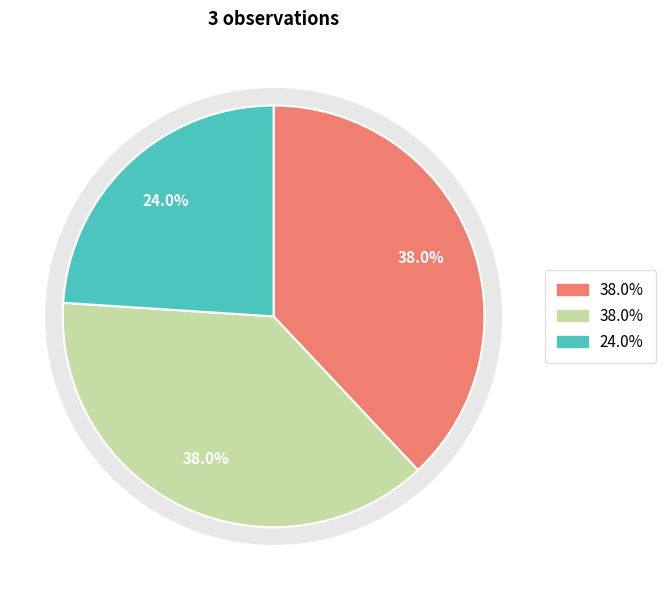

The Granticka slice represents 38% of the pie. True or false?

True